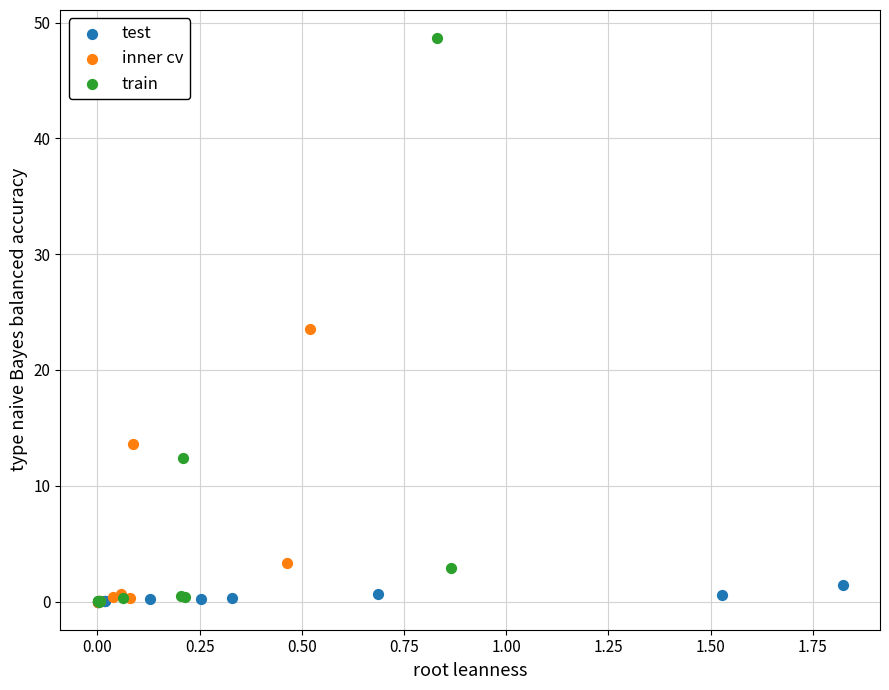

Which series has the largest Y range (max minus min)?

train